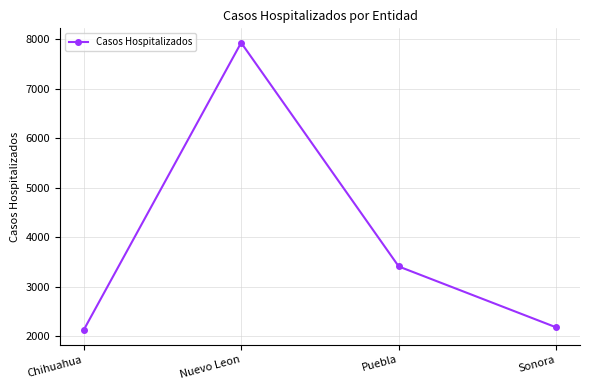

Is this an area chart (filled region under the line)?

No